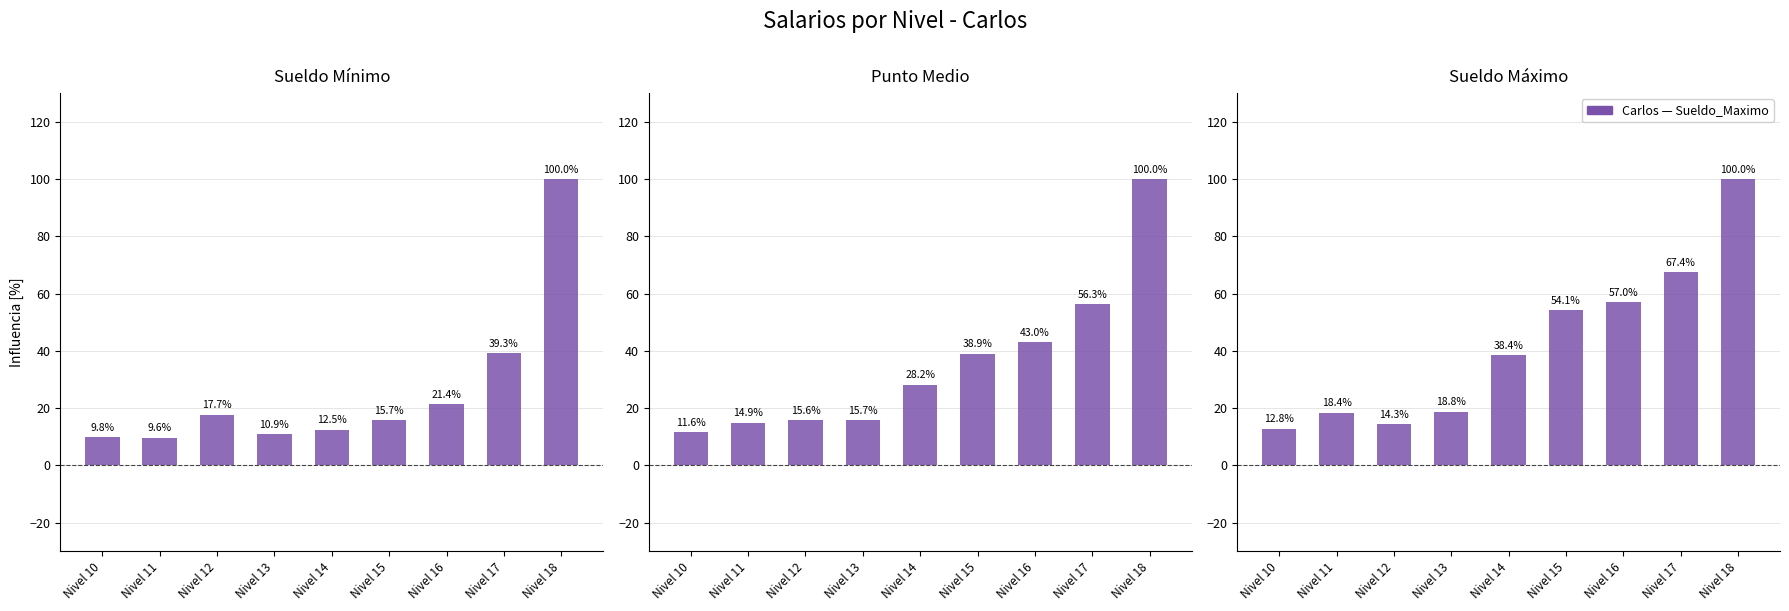

What is the difference between the maximum and minimum values in the Sueldo_Minimo series?

90.4